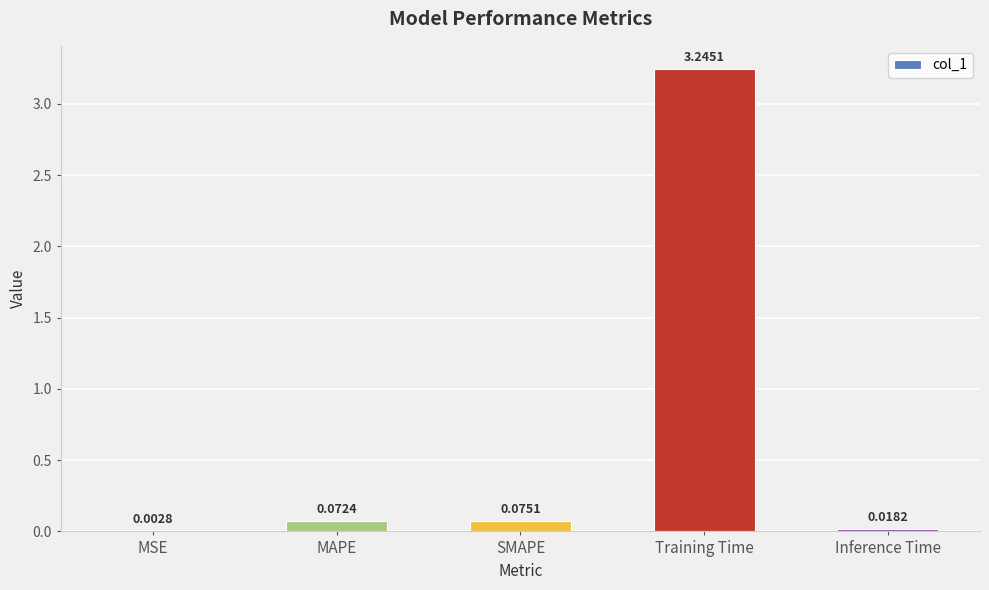

How many data points does each series have?

5